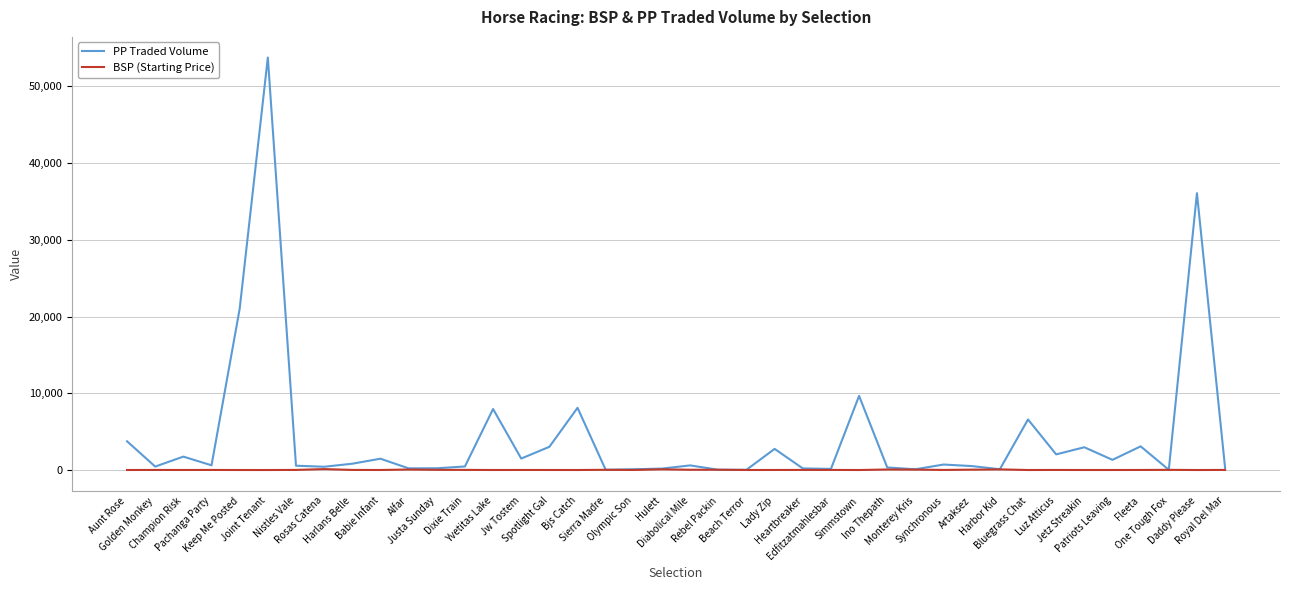

In PP Traded Volume, how many points are lower than both neighbors (excluding endpoints)?

13